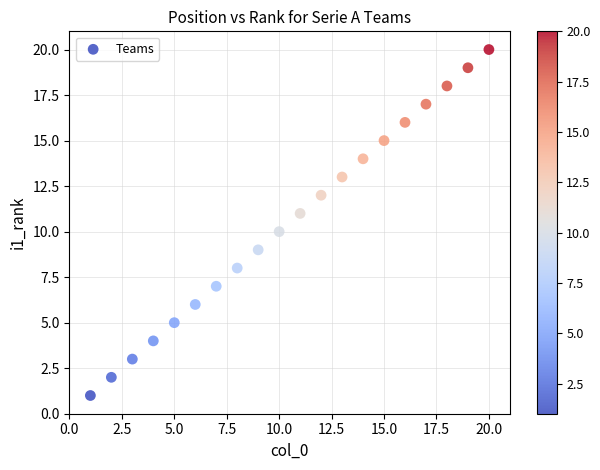

What is the range of X values (max minus min)?

19